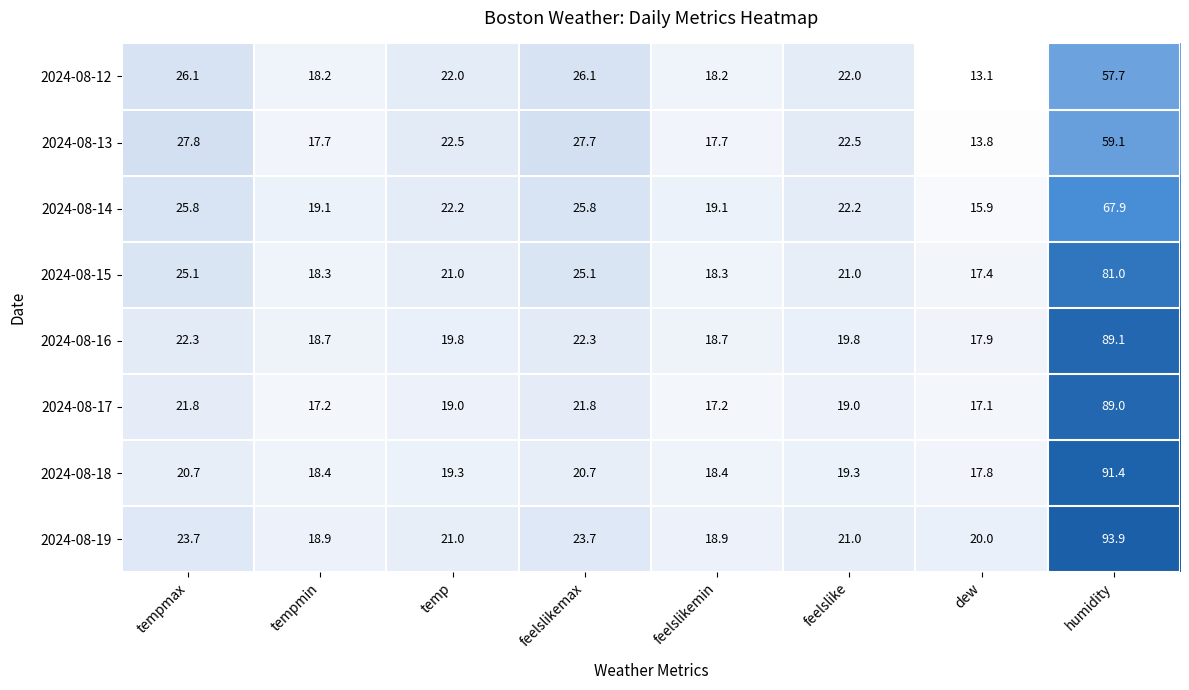

What is the sum of all 2024-08-14 values?

218.0